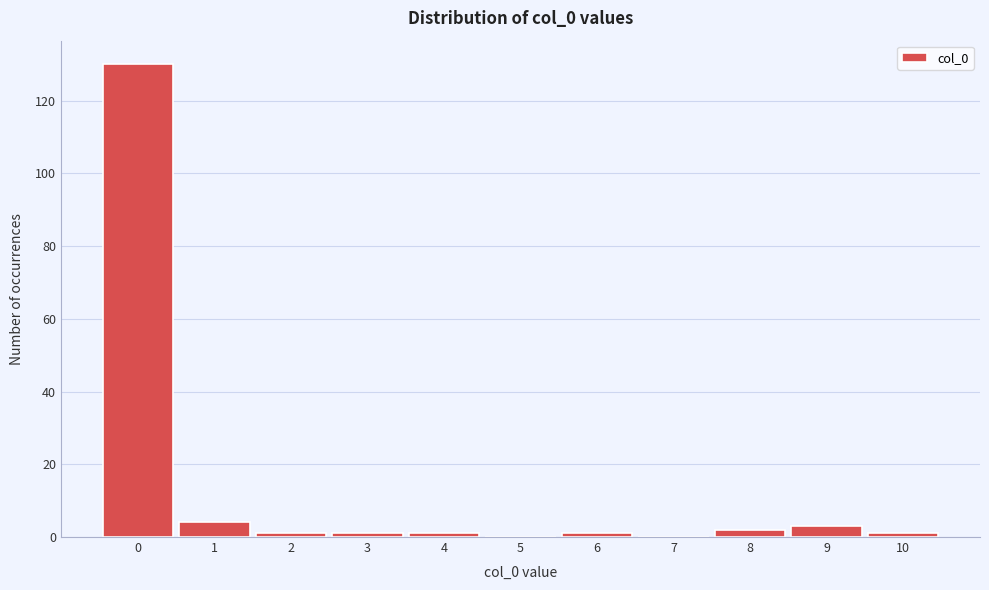

Reading left to right, list every bar in this chart as the range it spans on the x-axis followed by its height. The values are not printed on the chart, so give them approximately, as read against the axis.

-0.5 to 0.5: 130
0.5 to 1.5: 4
1.5 to 2.5: under 2
2.5 to 3.5: under 2
3.5 to 4.5: under 2
4.5 to 5.5: 0
5.5 to 6.5: under 2
6.5 to 7.5: 0
7.5 to 8.5: 2
8.5 to 9.5: 4
9.5 to 10.5: under 2